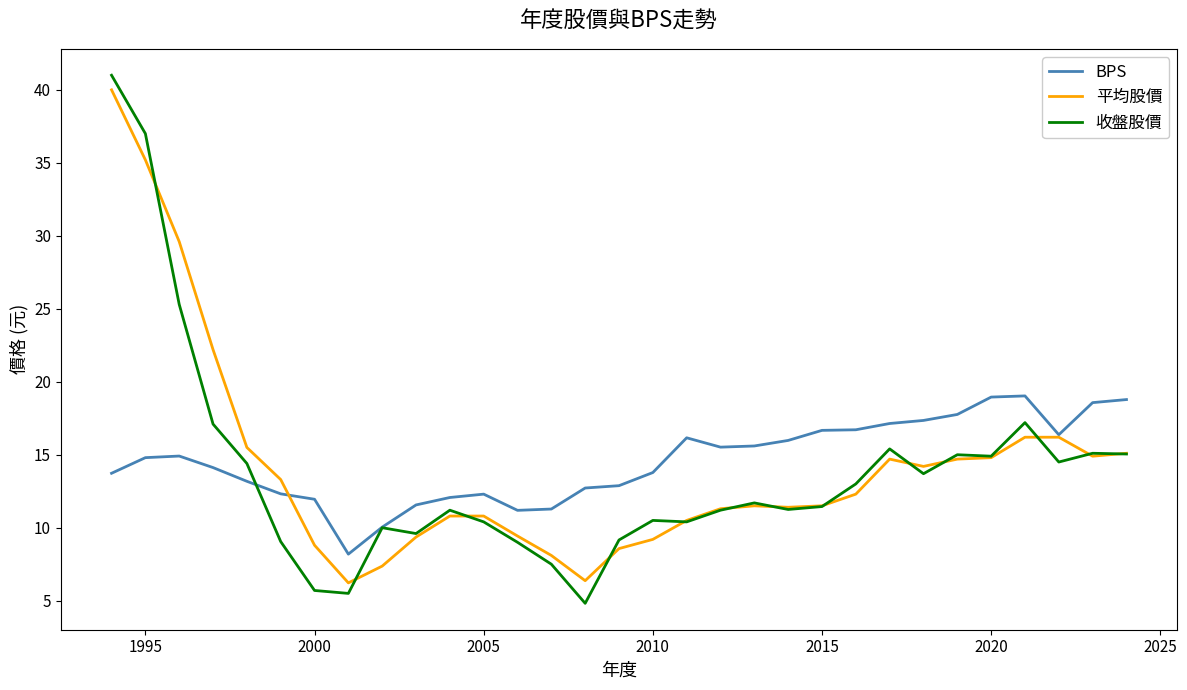

What is the greatest value displayed?

41.0